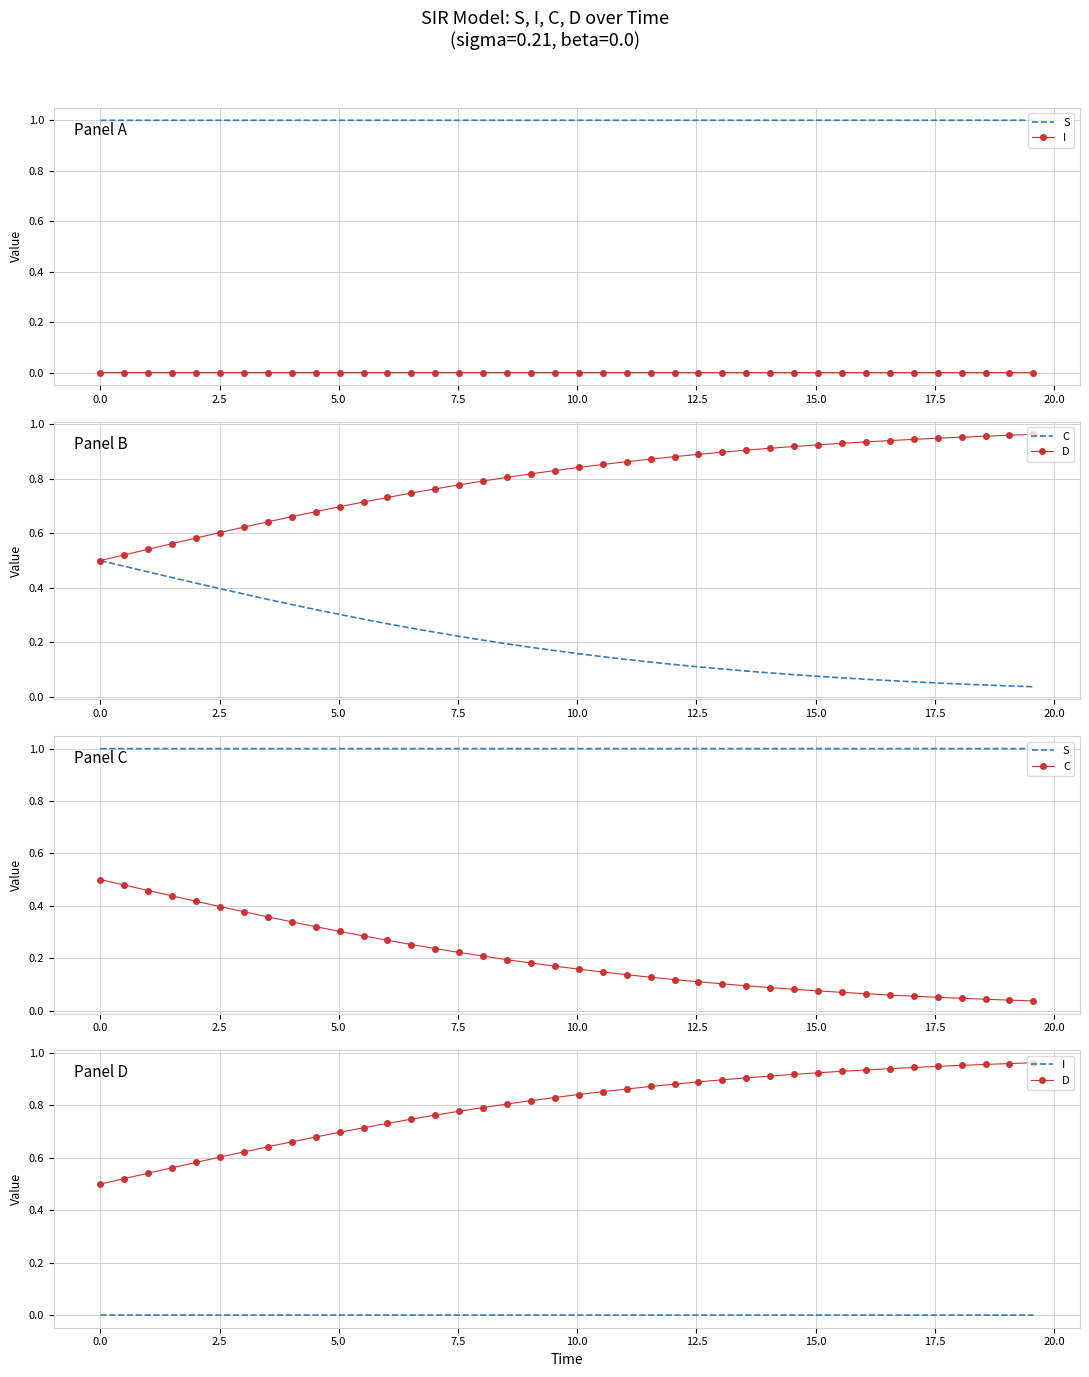

True or false: I and D intersect in this chart.

False